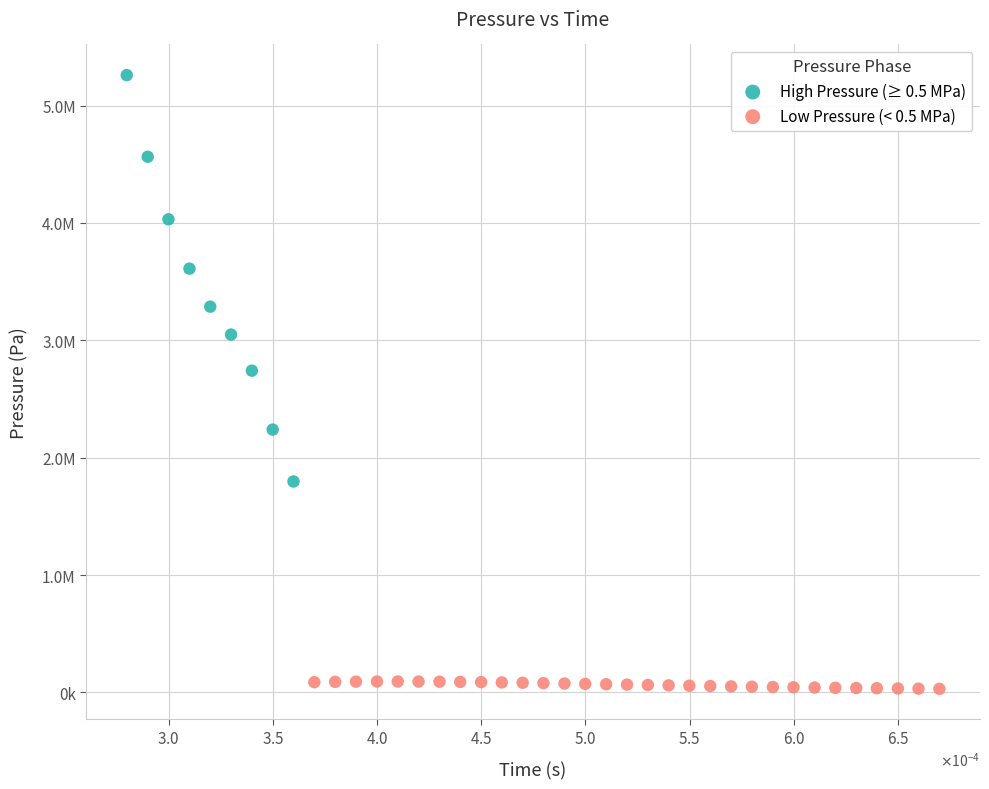

What are all the series names shown in the legend?

High Pressure (≥ 0.5 MPa), Low Pressure (< 0.5 MPa)